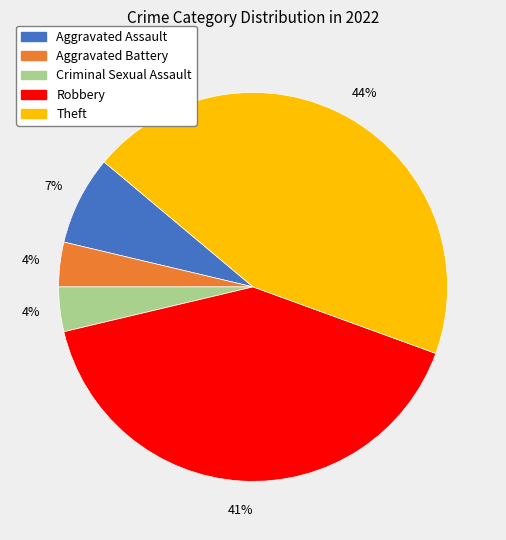

Approximately how many times larger is the value at Aggravated Battery compared to Criminal Sexual Assault?

1.0